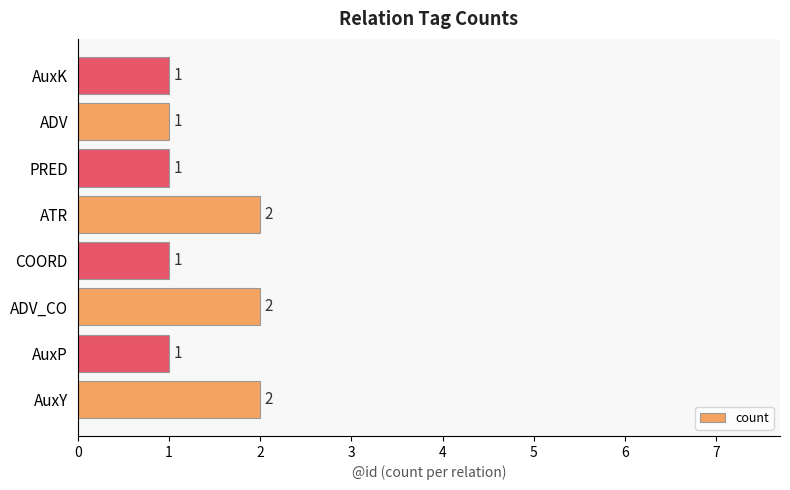

How many values are between 1 and 2?

8